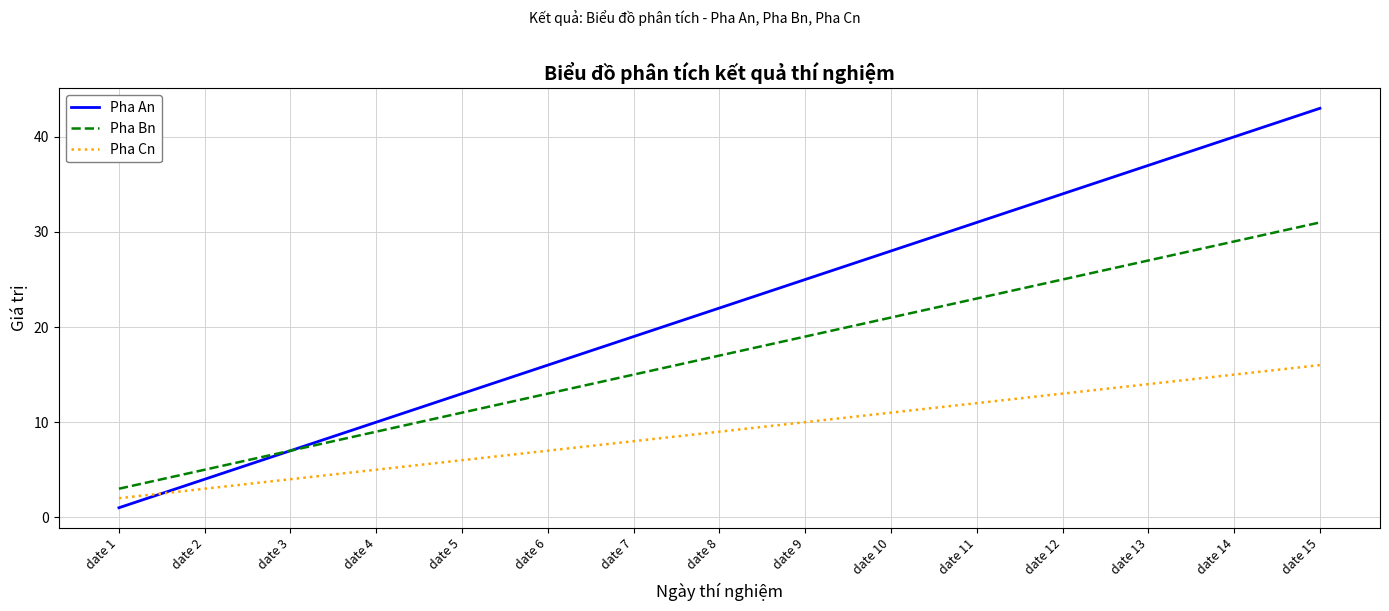

True or false: Pha Cn has a value of 5 at date 7.

False